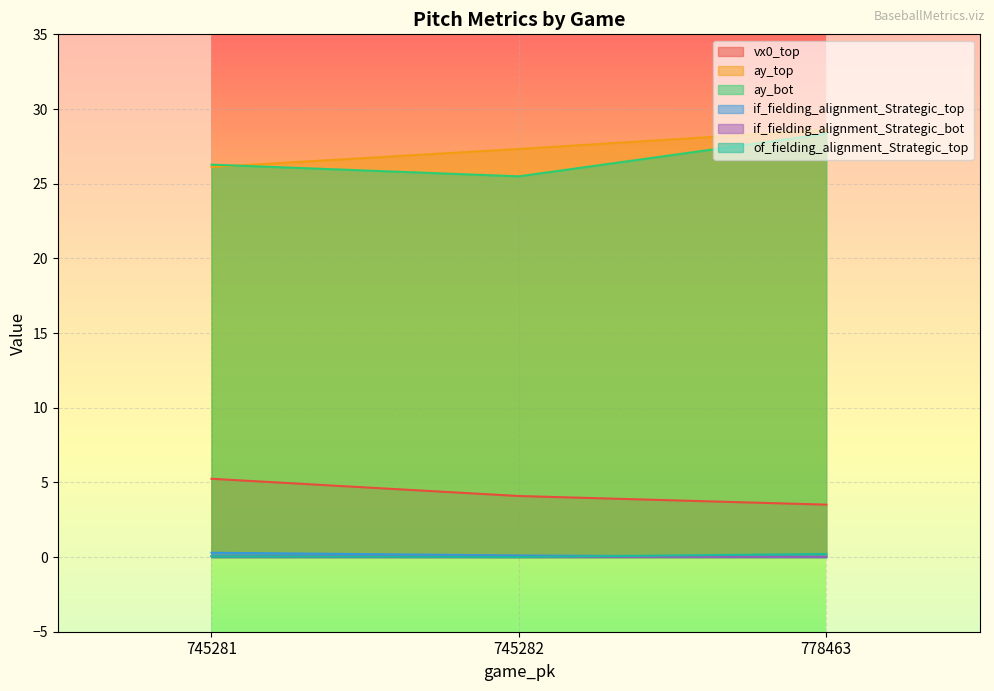

Is the value of ay_top at 745281 greater than the value of ay_bot at 745282?

Yes